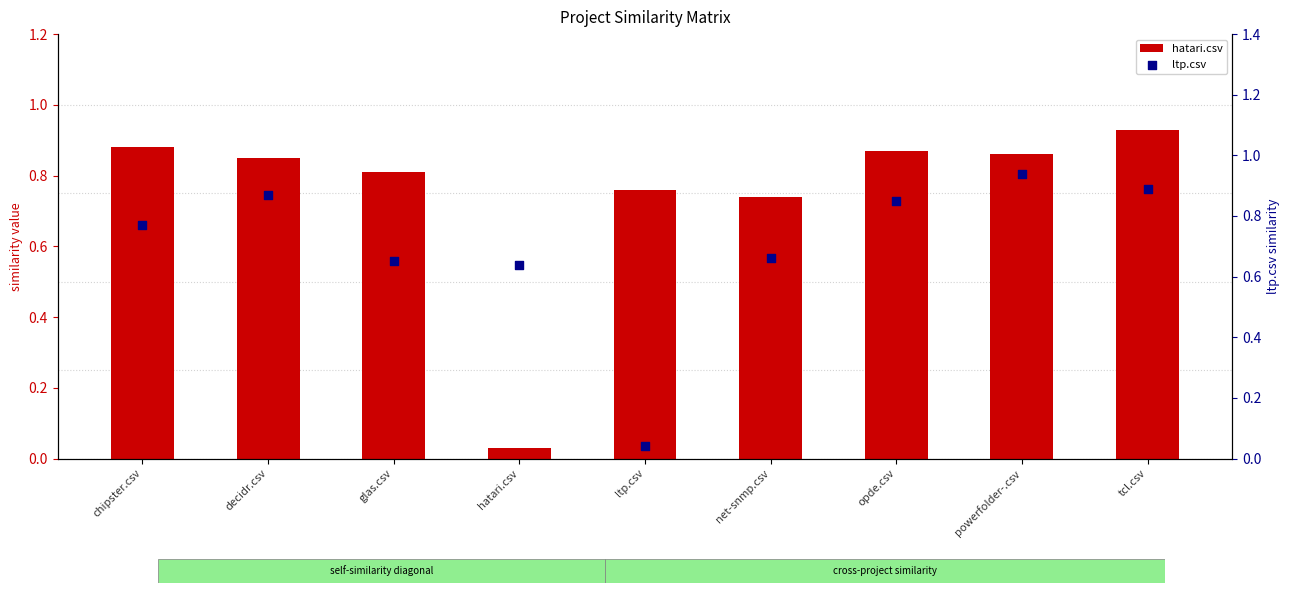

What is the total value across all series at opde.csv?

1.7